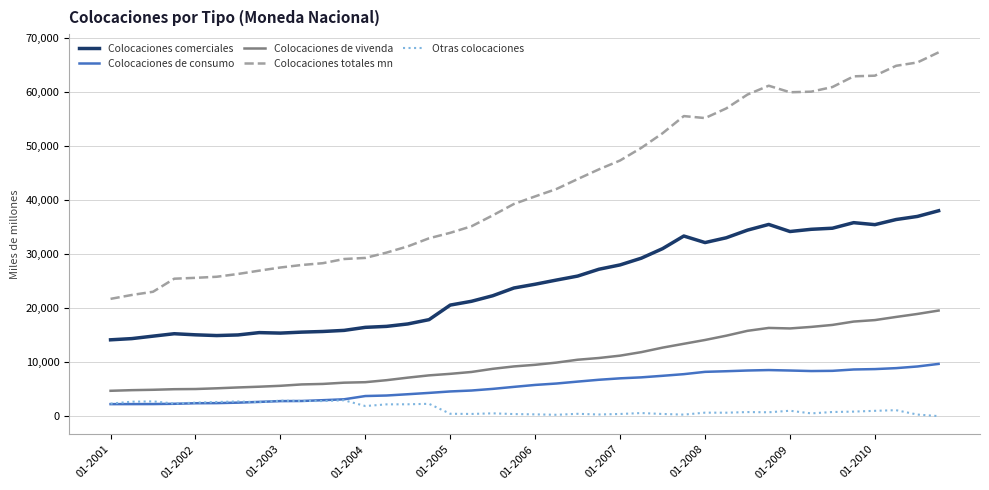

List the series in order of their peak value, lowest first.

Otras colocaciones, Colocaciones de consumo, Colocaciones de vivenda, Colocaciones comerciales, Colocaciones totales mn